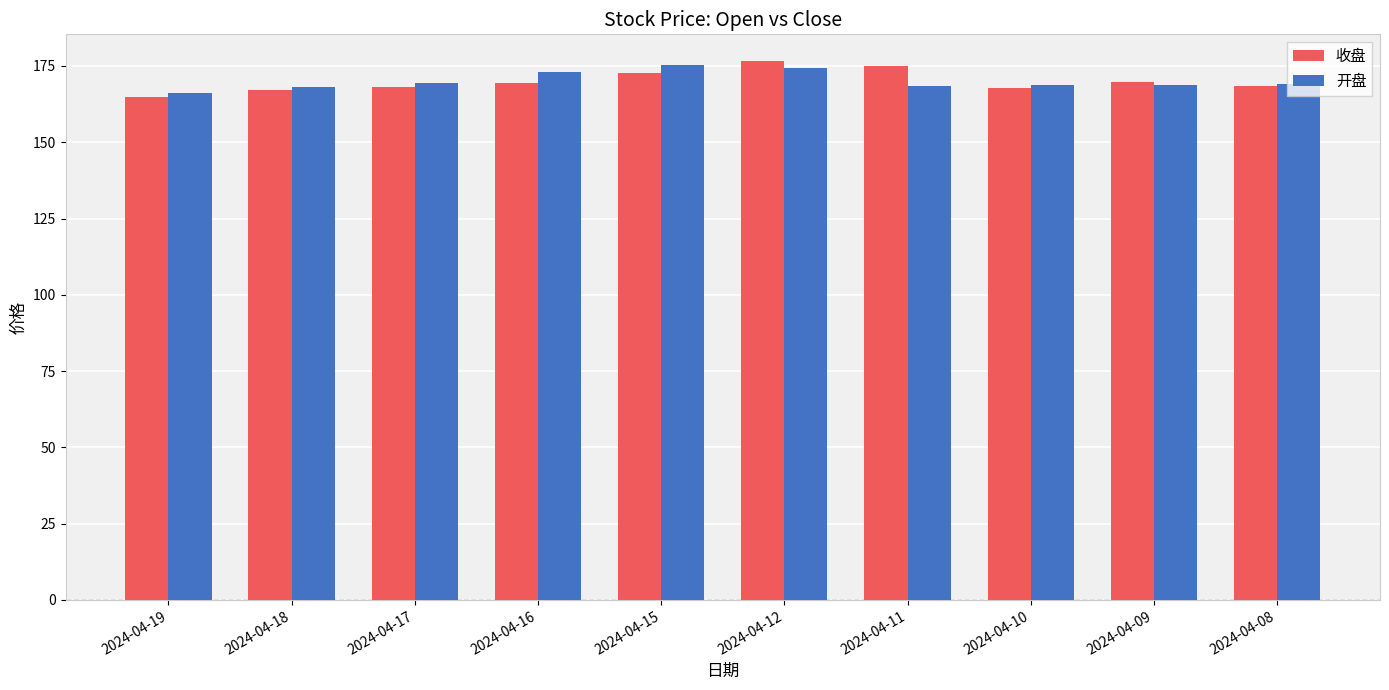

How many bars are there in each group?

2